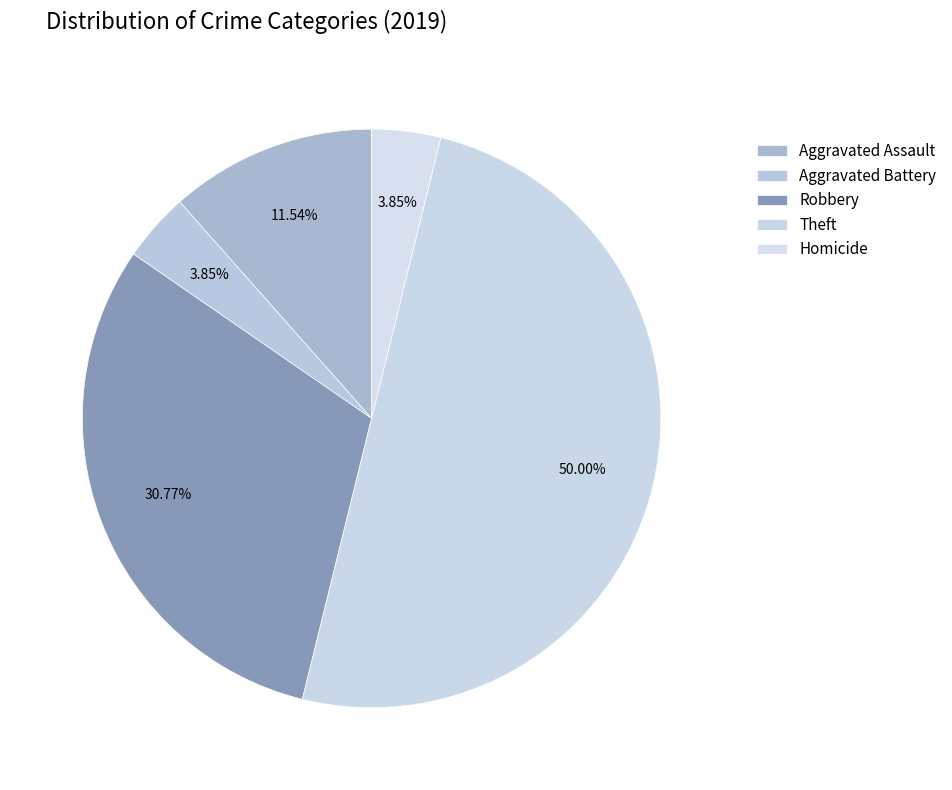

To the nearest percent, what is the difference between the largest and smallest slice percentages?

46%